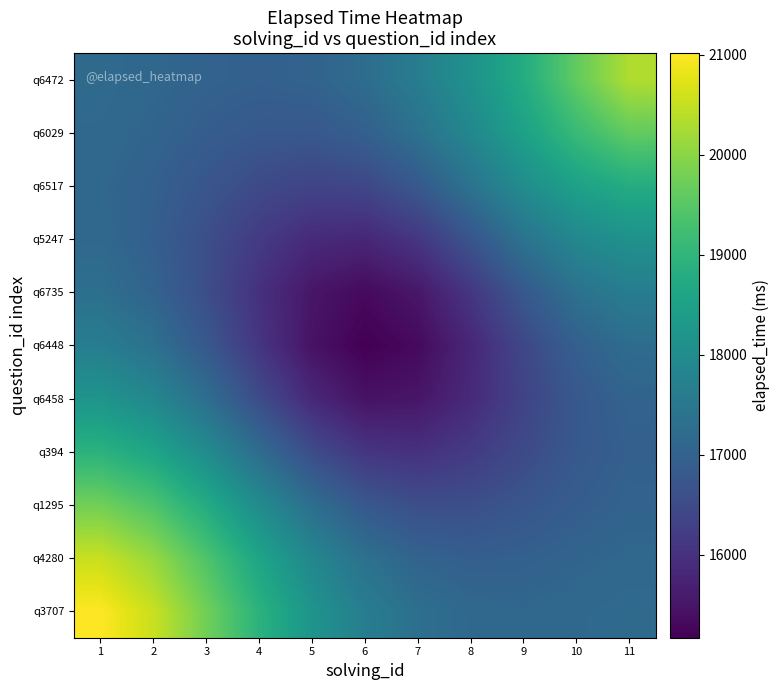

At which category does the chart reach its minimum across all series?

6